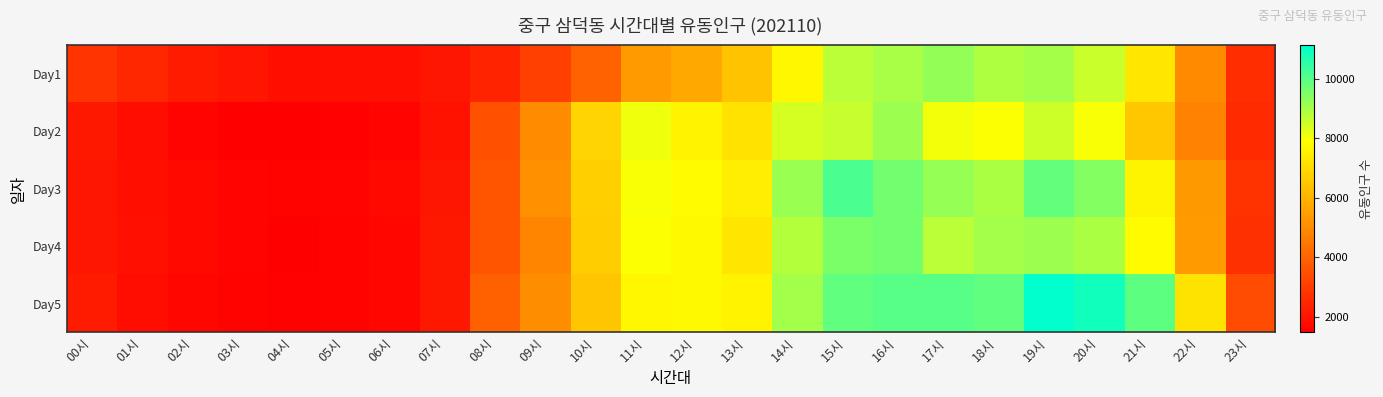

What is the greatest value displayed?

11120